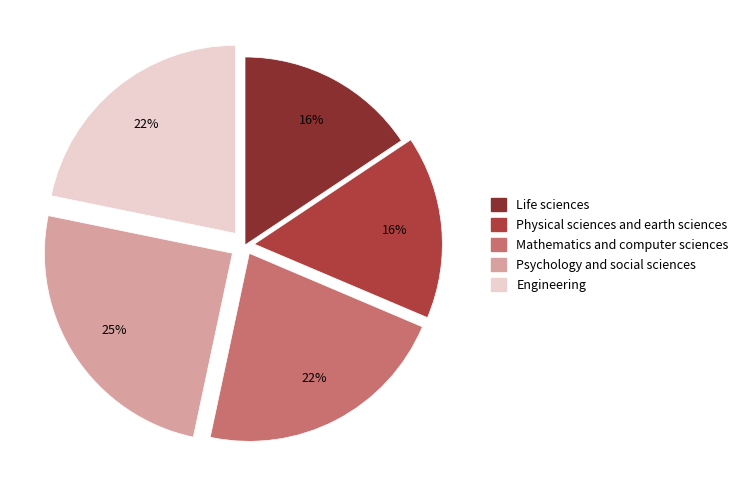

To the nearest percent, what is the average slice percentage?

20%